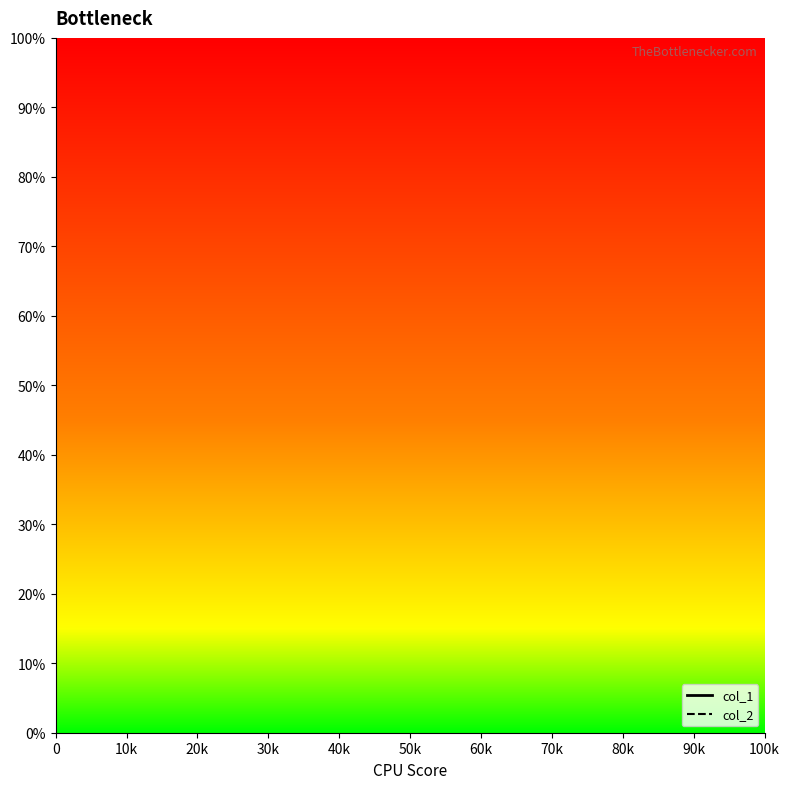

Which series has the largest total across all categories?

col_1